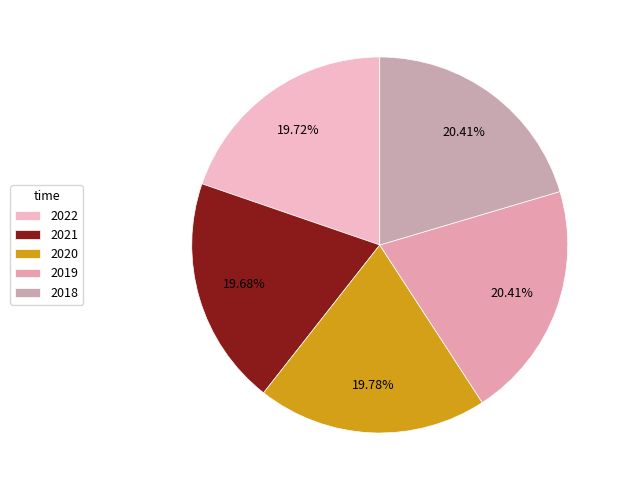

Is it true that 2018 is 20% of the pie?

True